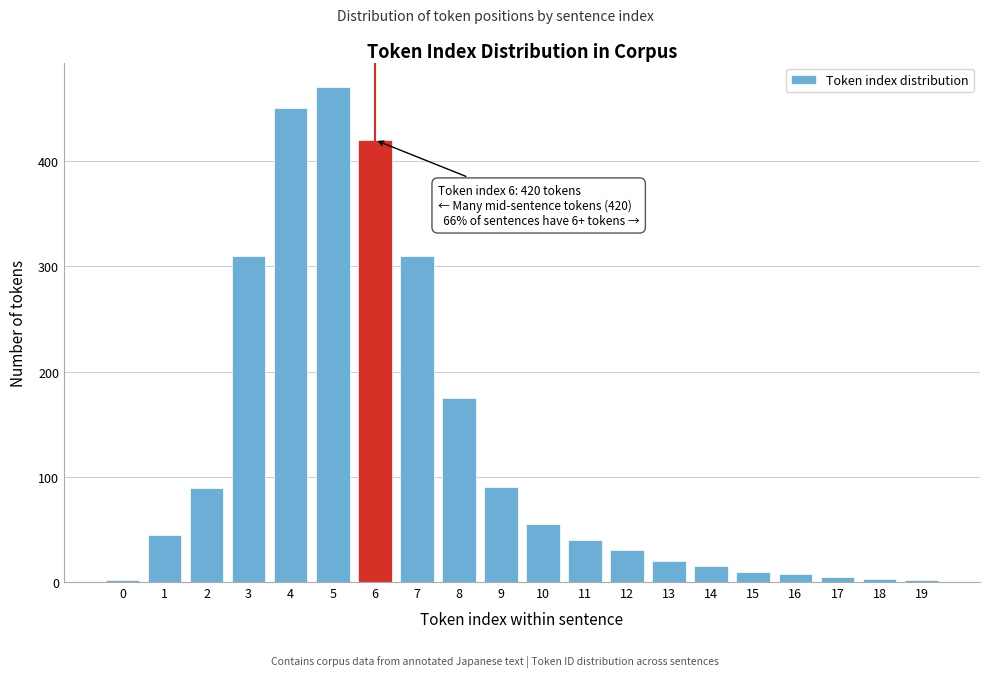

What is the average value?

127